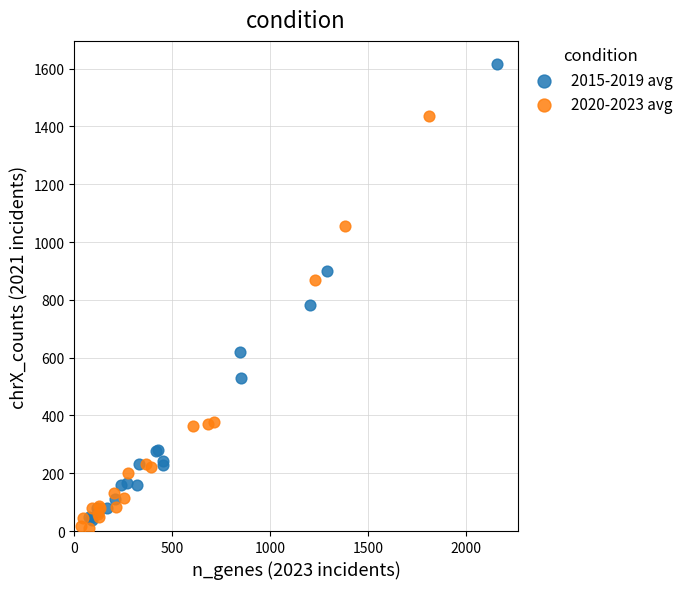

Which series contains the highest Y value?

2015-2019 avg